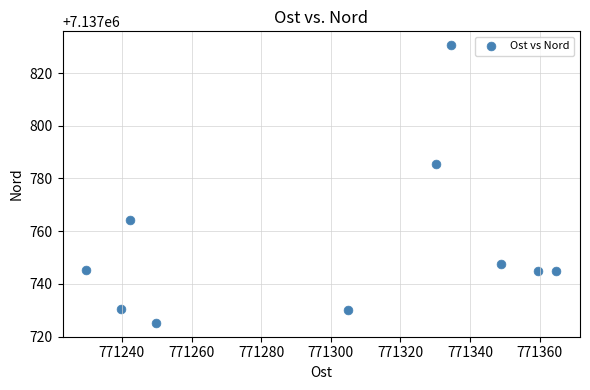

What Y value in the scatter plot is closest to 7137777?

7137785.6